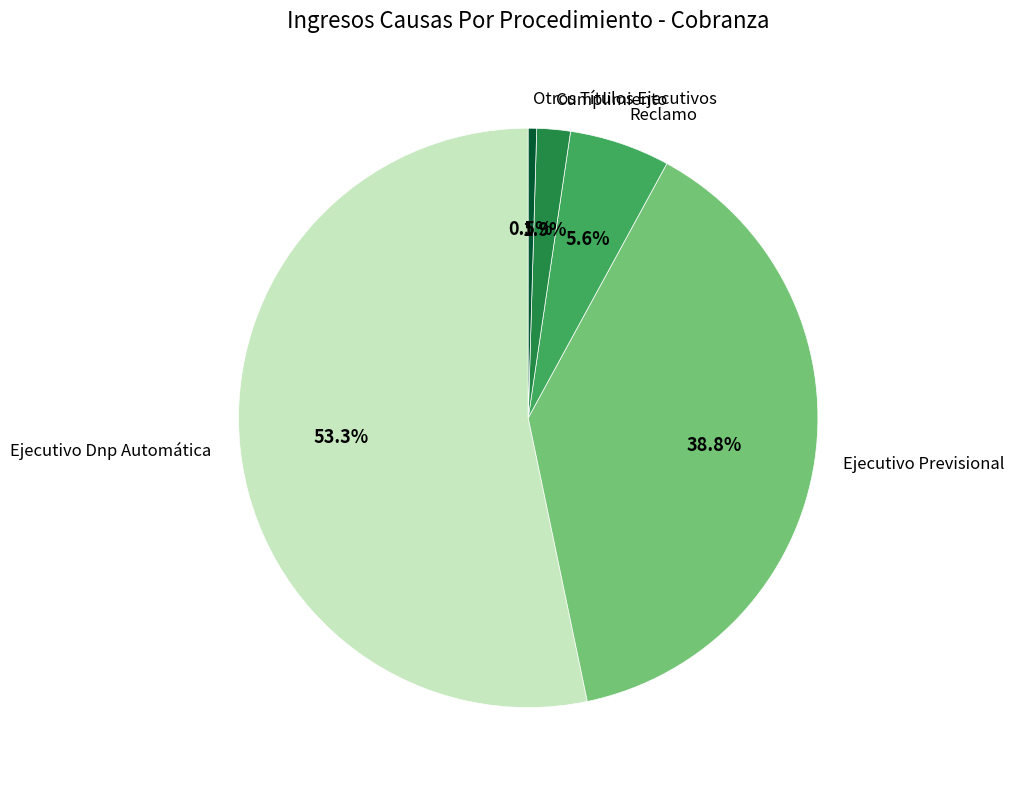

The Ejecutivo Previsional slice represents 39% of the pie. True or false?

True